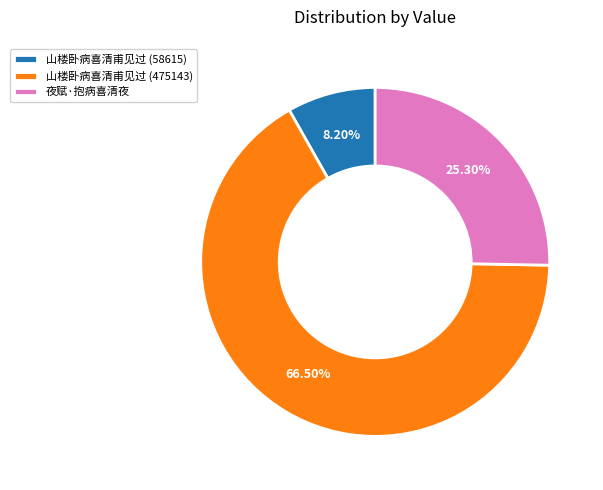

Which slice represents more than half of the pie?

山楼卧病喜清甫见过 (475143)